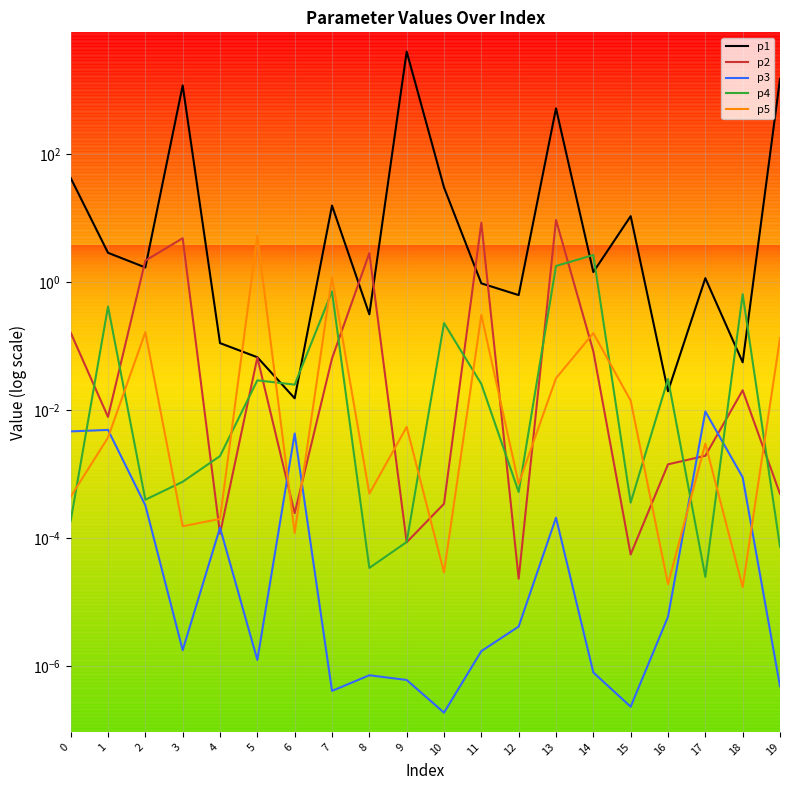

The value of p4 at 8 is 0.0. True or false?

False